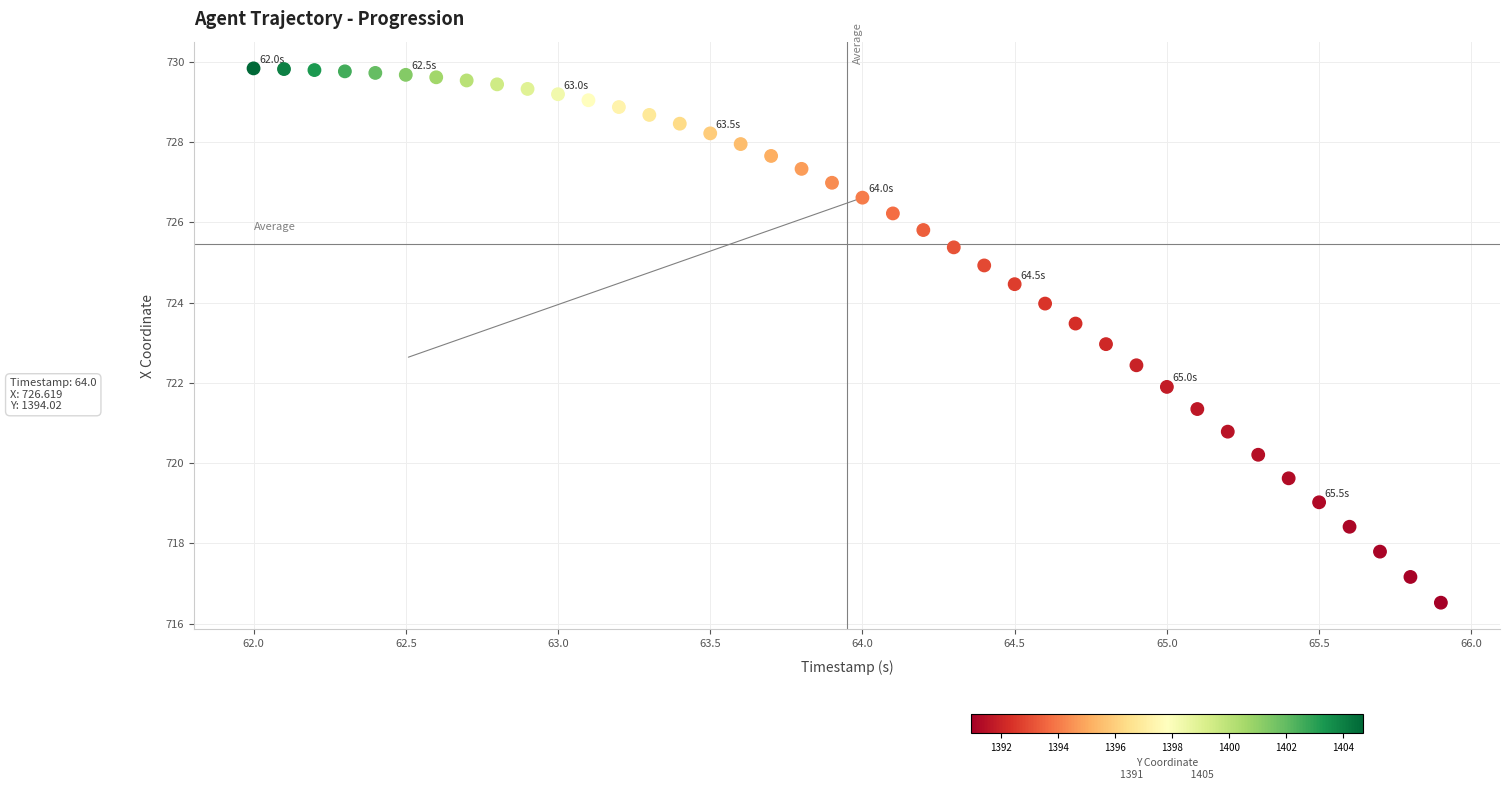

What is the range of Y values (max minus min)?

13.3